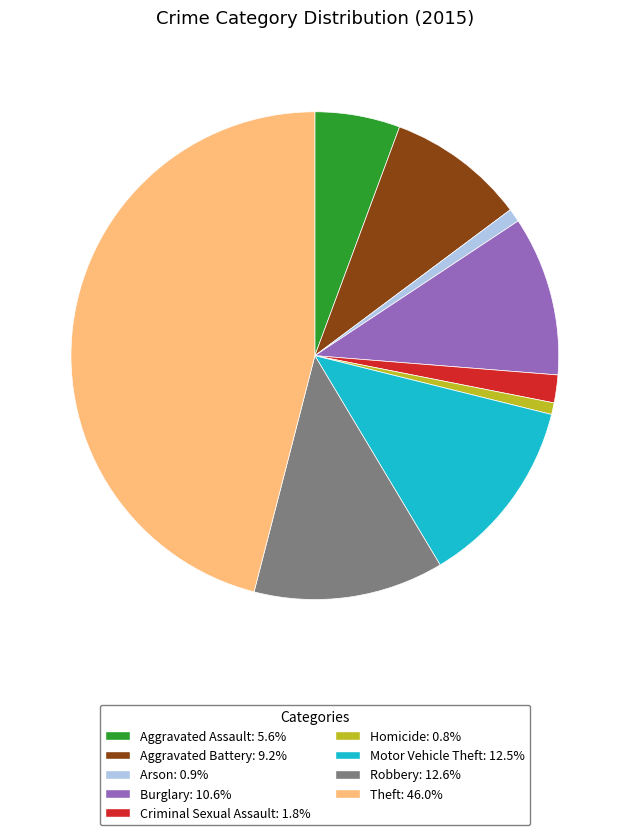

Is the sum of Theft and Arson greater than half?

No